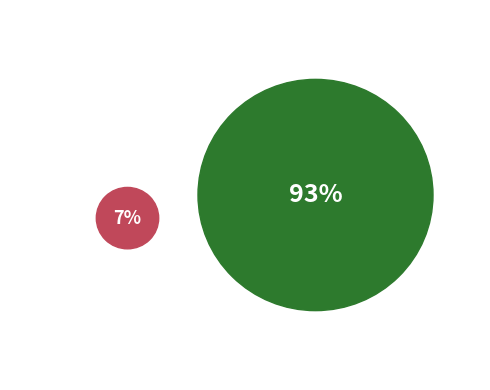

To the nearest percent, what is the combined percentage of FAJ 2023 716 and FAJ 2023 620?

100%